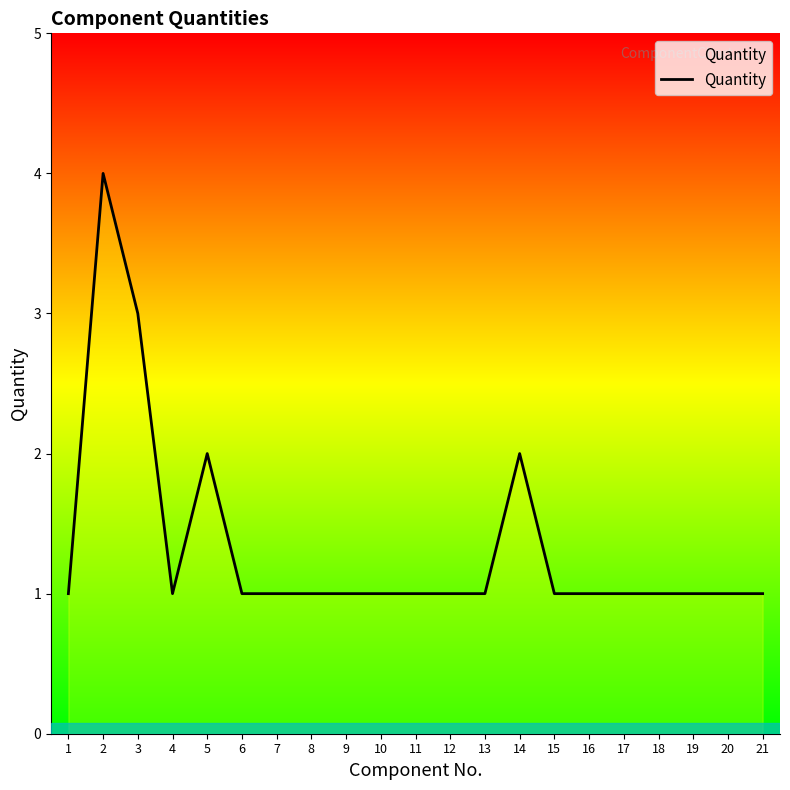

Is it true that the value at 15 is 1?

True